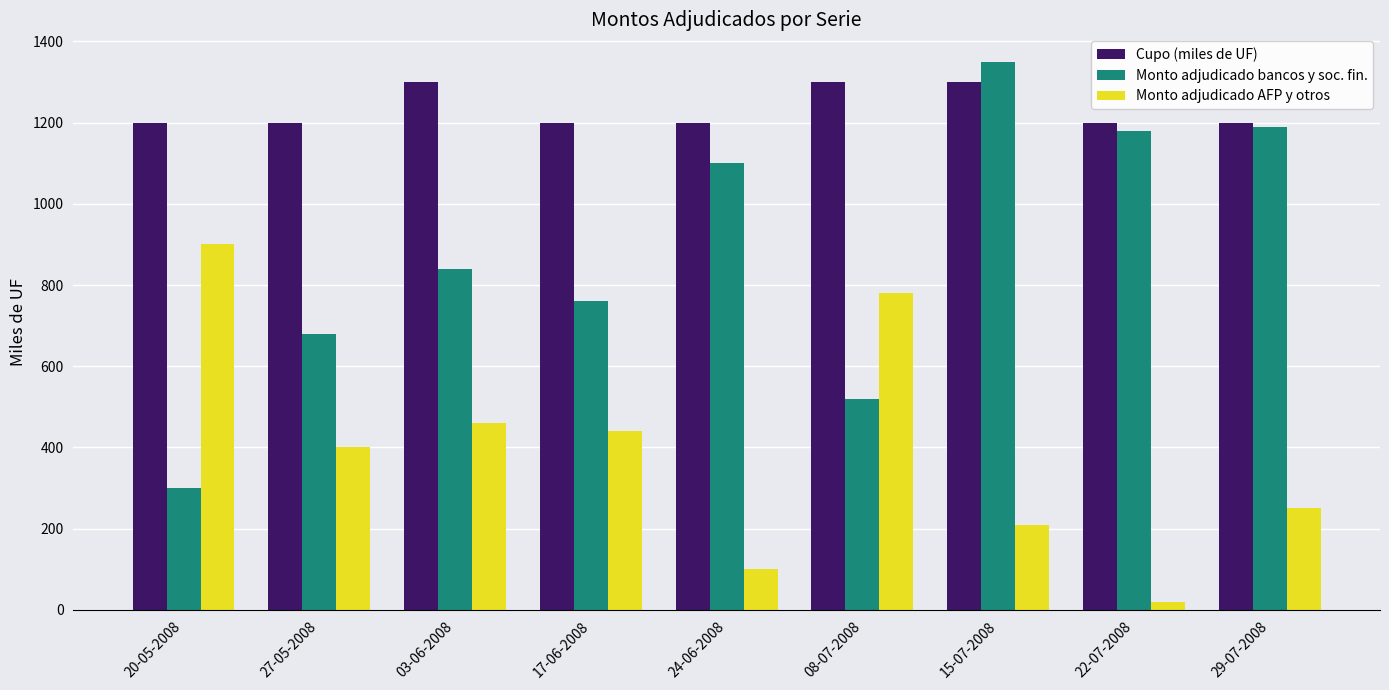

How many values in the Cupo (miles de UF) series exceed 1200?

3